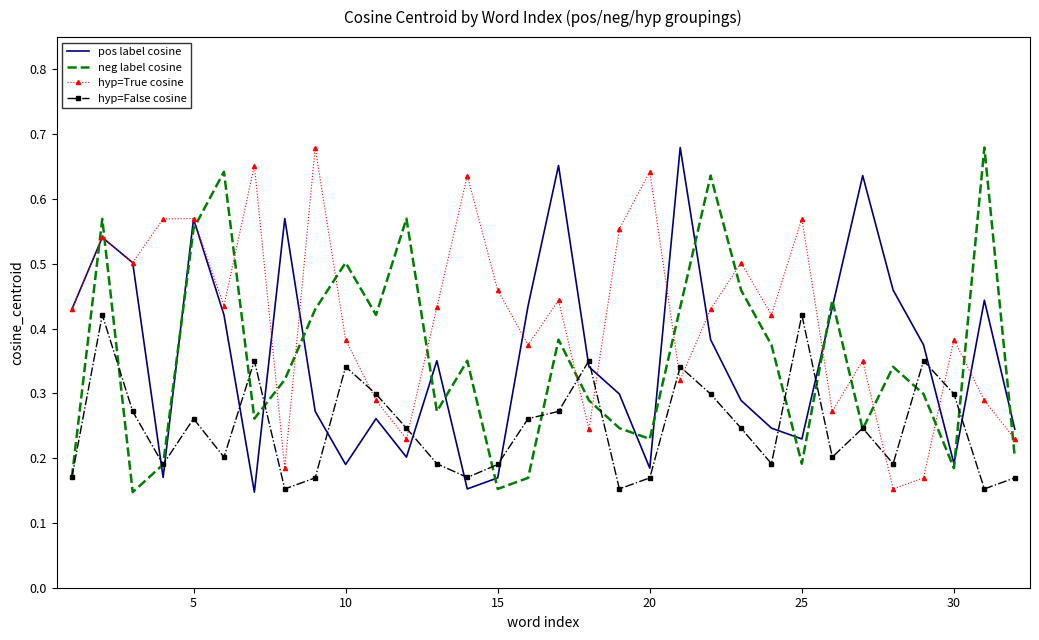

True or false: hyp=False cosine and pos label cosine intersect in this chart.

True